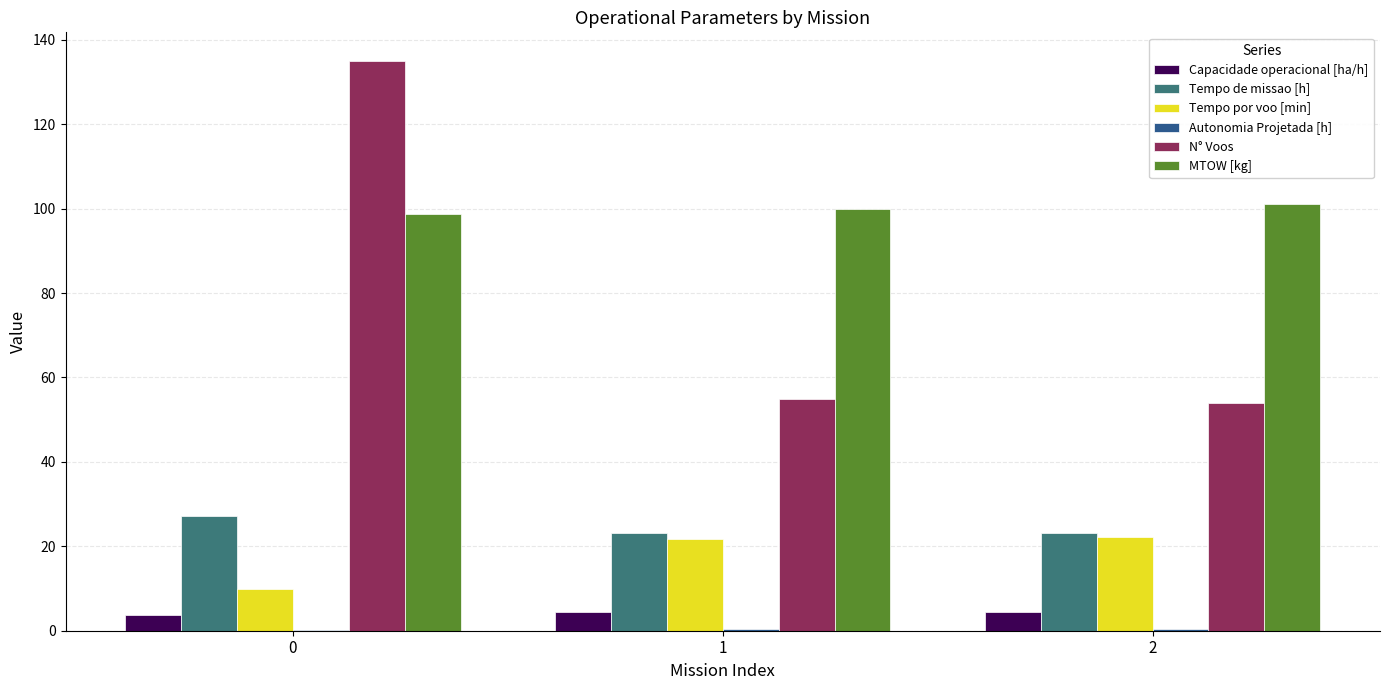

How many distinct data groups are displayed?

6